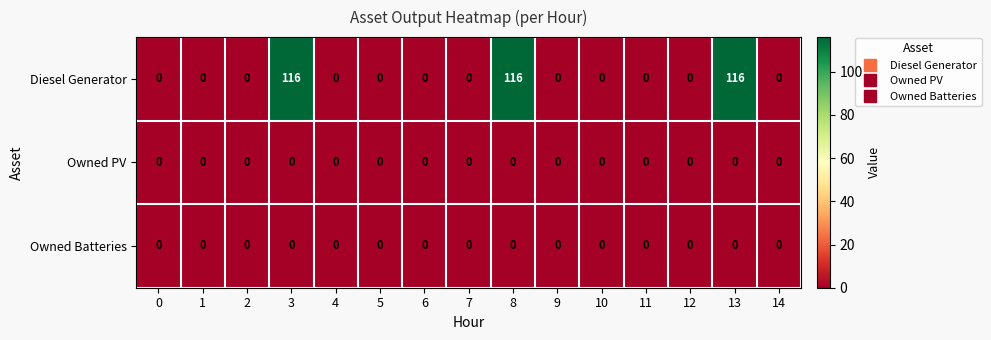

Which series has the widest spread of values?

Diesel Generator